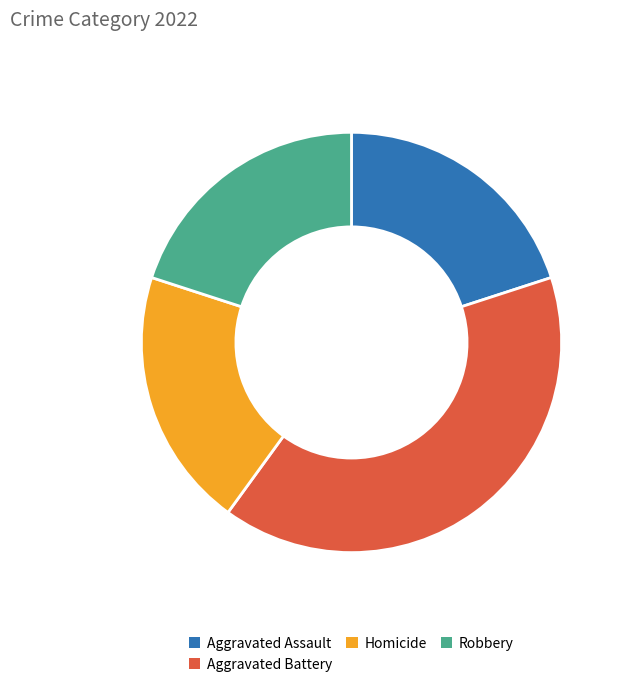

Is there a majority slice in this chart?

No